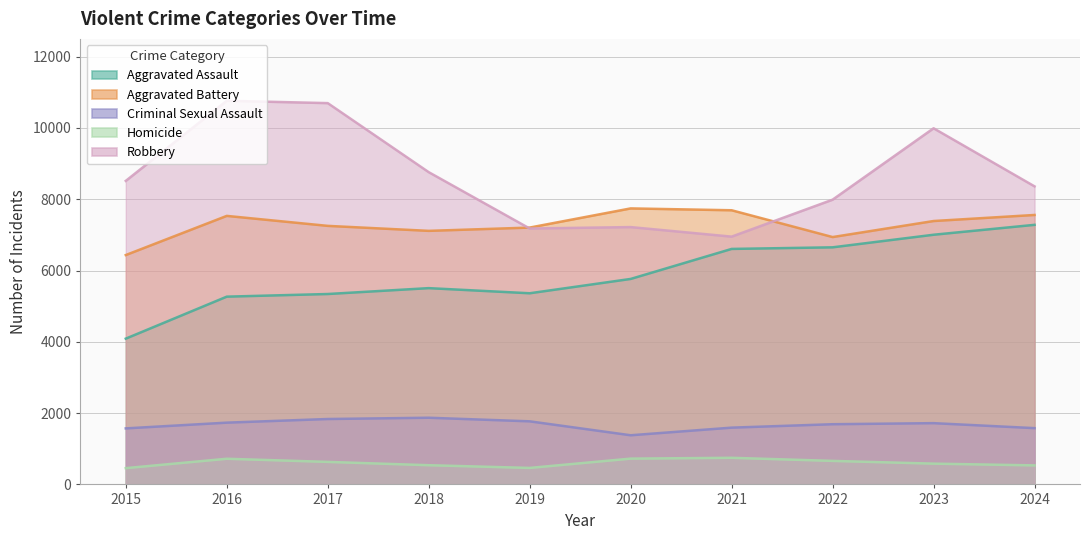

Reading left to right, extract all data points from this chart.

Aggravated Assault: 4090	5268	5342	5507	5363	5765	6607	6652	7005	7283
Aggravated Battery: 6435	7534	7254	7114	7206	7744	7692	6940	7390	7560
Criminal Sexual Assault: 1572	1733	1835	1871	1770	1379	1593	1689	1719	1579
Homicide: 457	720	632	539	463	724	747	660	583	534
Robbery: 8516	10764	10698	8761	7180	7220	6952	7989	9992	8362